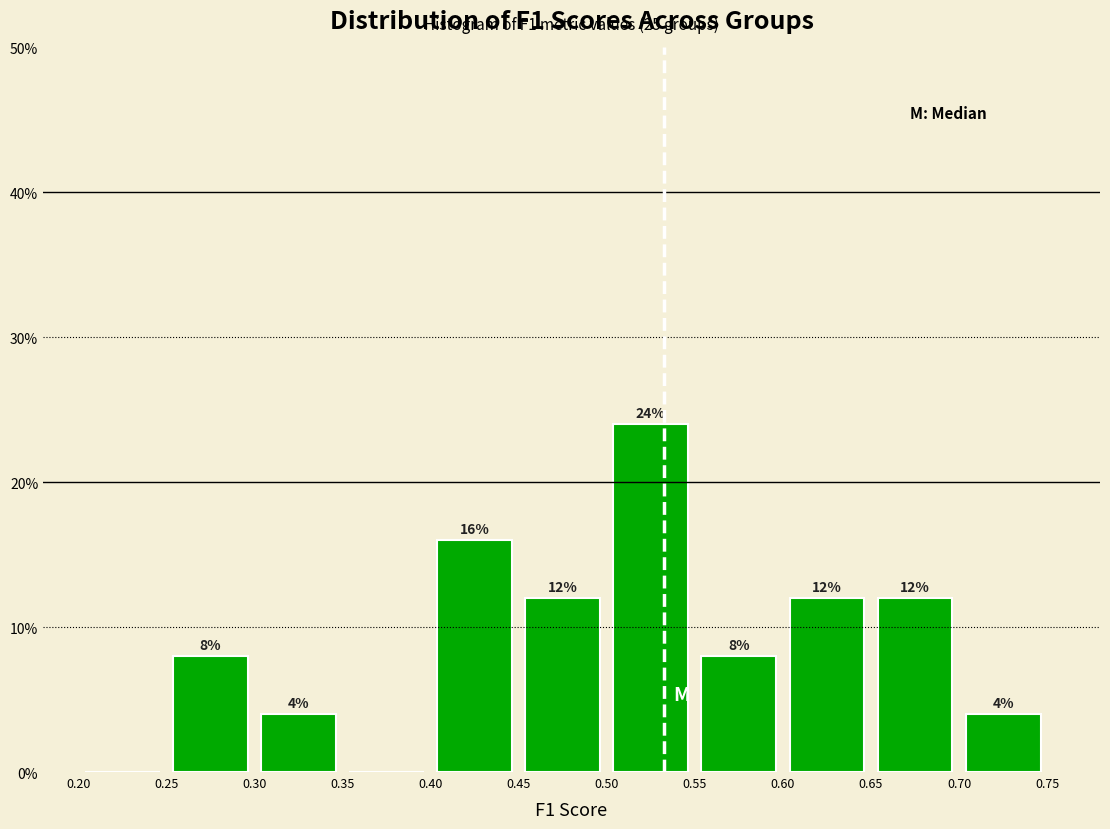

Which range on the x-axis has the tallest bar?

0.50 to 0.55